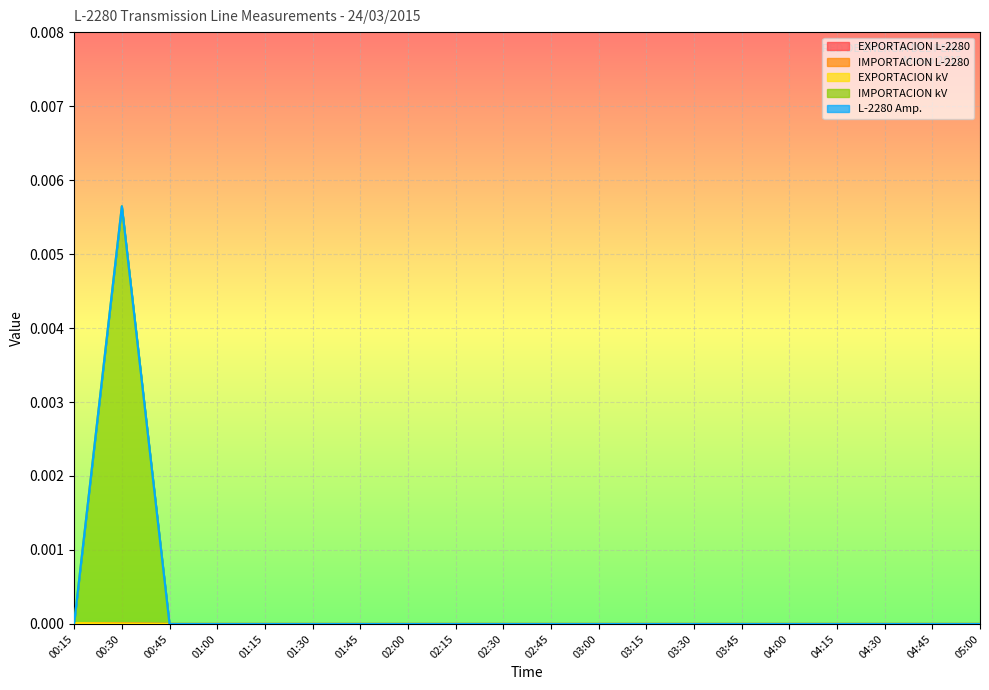

What are all the series names shown in the legend?

EXPORTACION L-2280, IMPORTACION L-2280, EXPORTACION kV, IMPORTACION kV, L-2280 Amp.